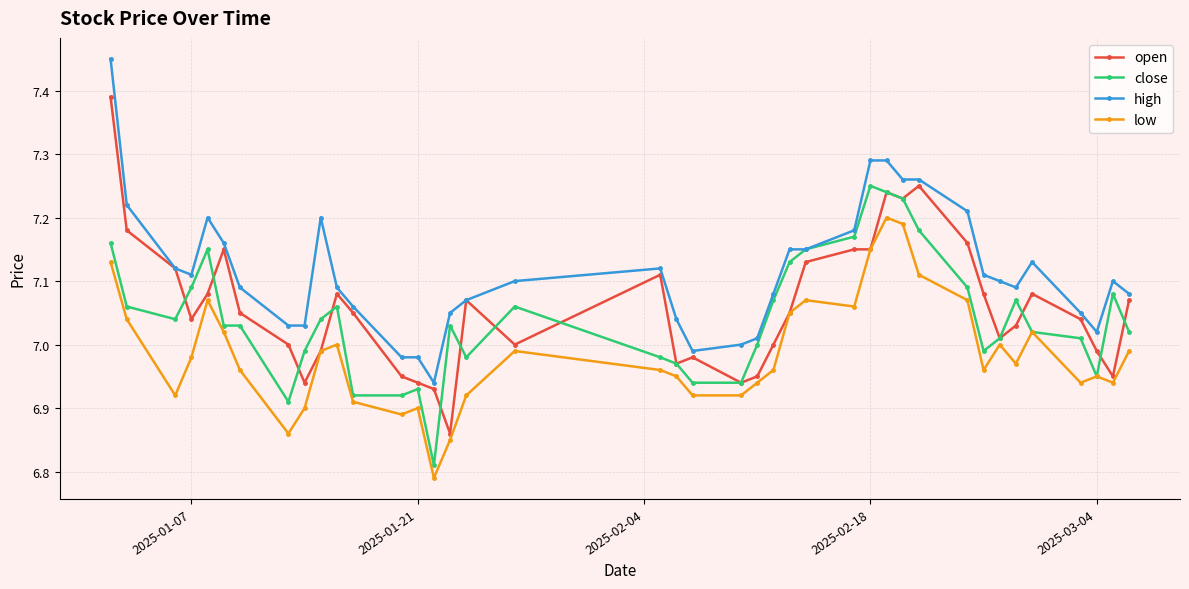

Which series has the largest total across all categories?

high